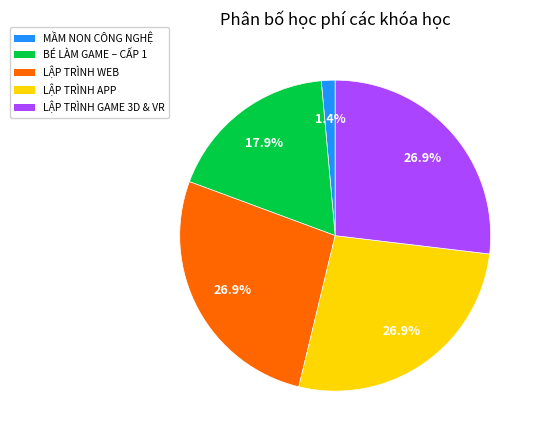

Does any single category account for the majority?

No